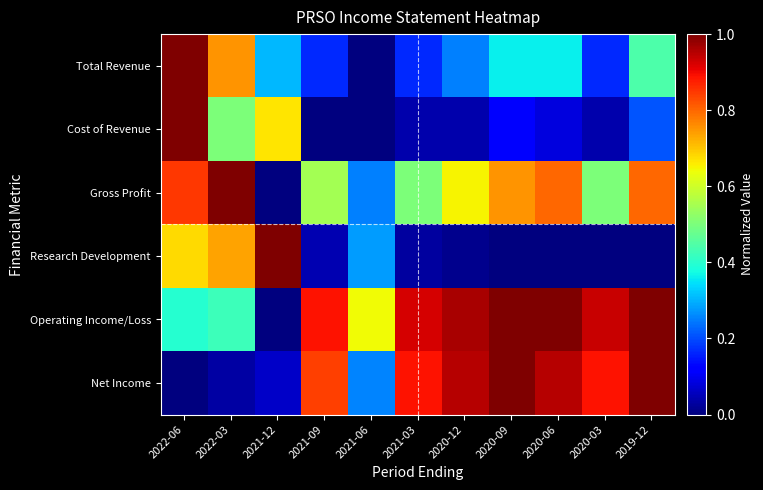

Which label corresponds to the smallest value in the chart?

2021-06